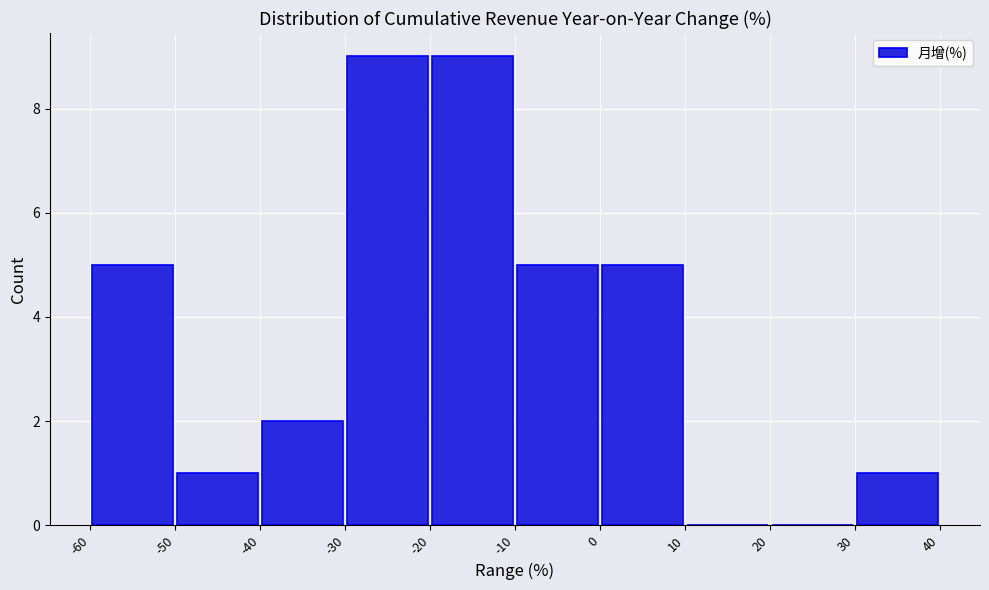

Reading left to right, transcribe this chart: for each bar, give the range it covers on the x-axis and its height. The values are not printed on the chart, so give them approximately, as read against the axis.

-60 to -50: 5
-50 to -40: 1
-40 to -30: 2
-30 to -20: 9
-20 to -10: 9
-10 to 0: 5
0 to 10: 5
10 to 20: 0
20 to 30: 0
30 to 40: 1